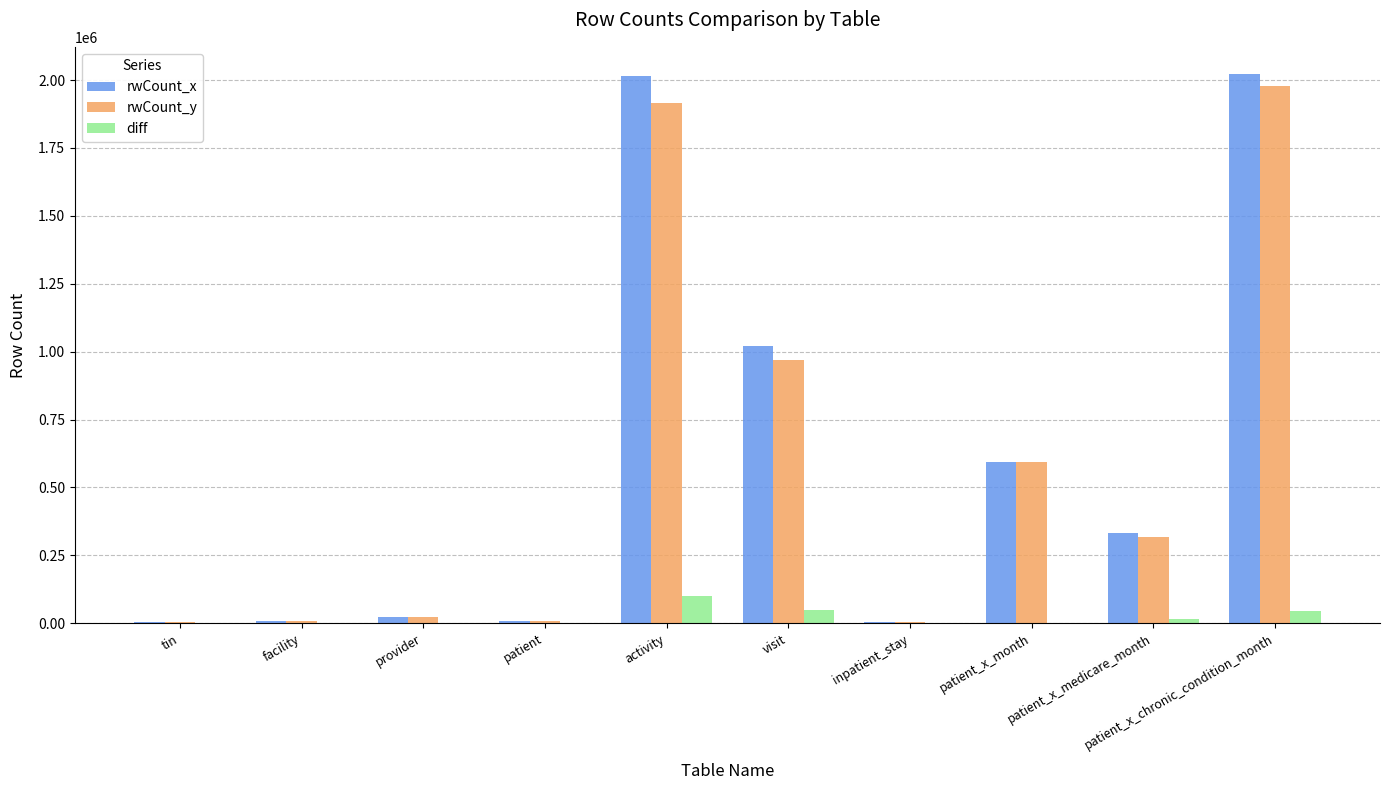

Is it true that rwCount_y equals 675055 at visit?

False